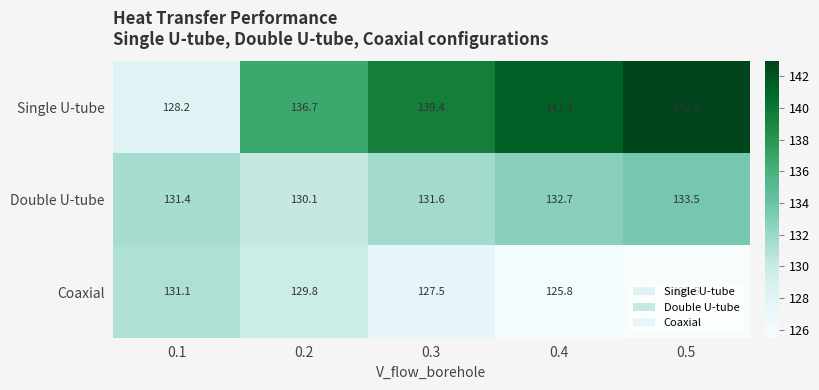

The Double U-tube series shows 189.6 at 0.1. True or false?

False